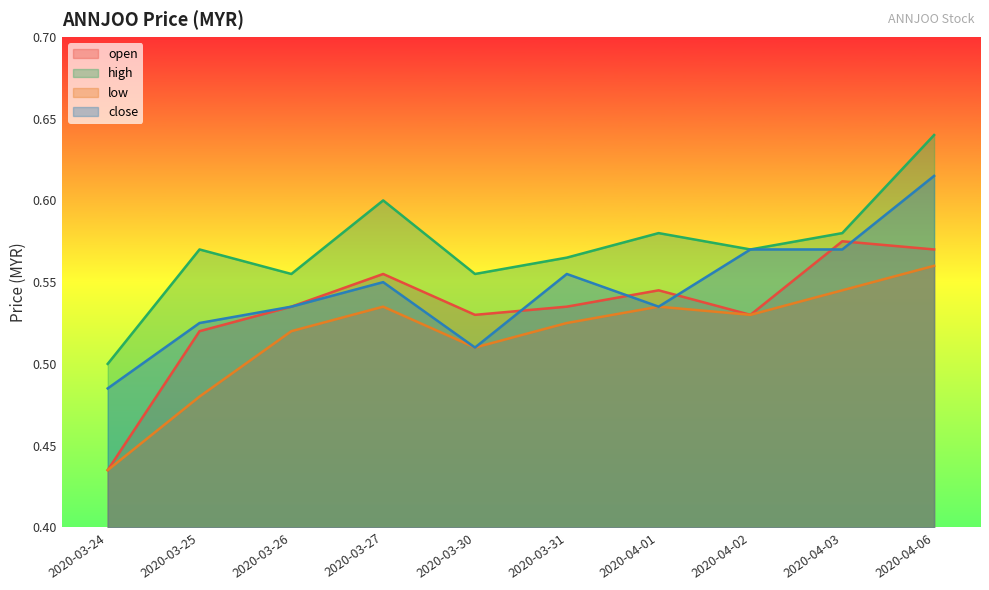

What position from the right is 2020-03-24?

10